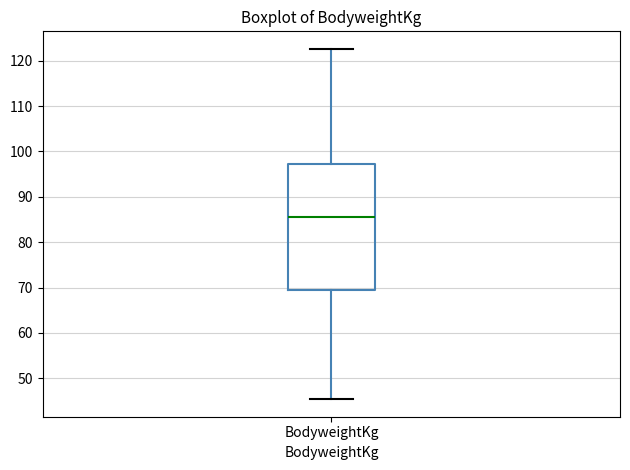

Where does the lower whisker of the box for BodyweightKg end on the y-axis? The values are not printed on the chart, so give them approximately, as read against the axis.

45